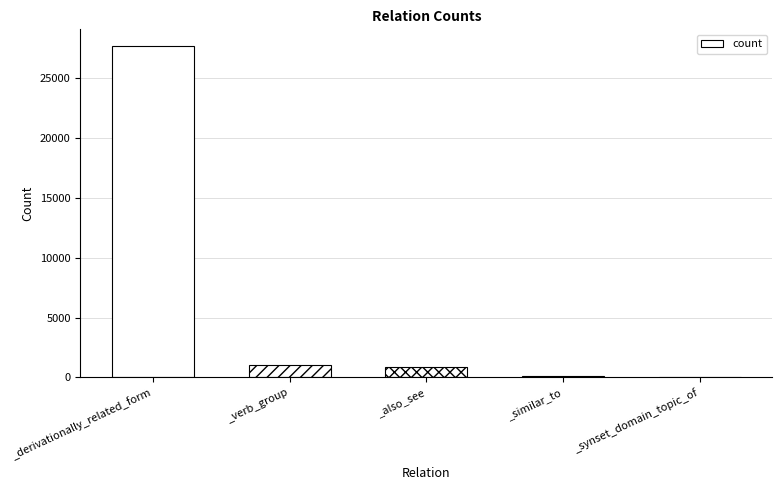

How many distinct data groups are displayed?

1